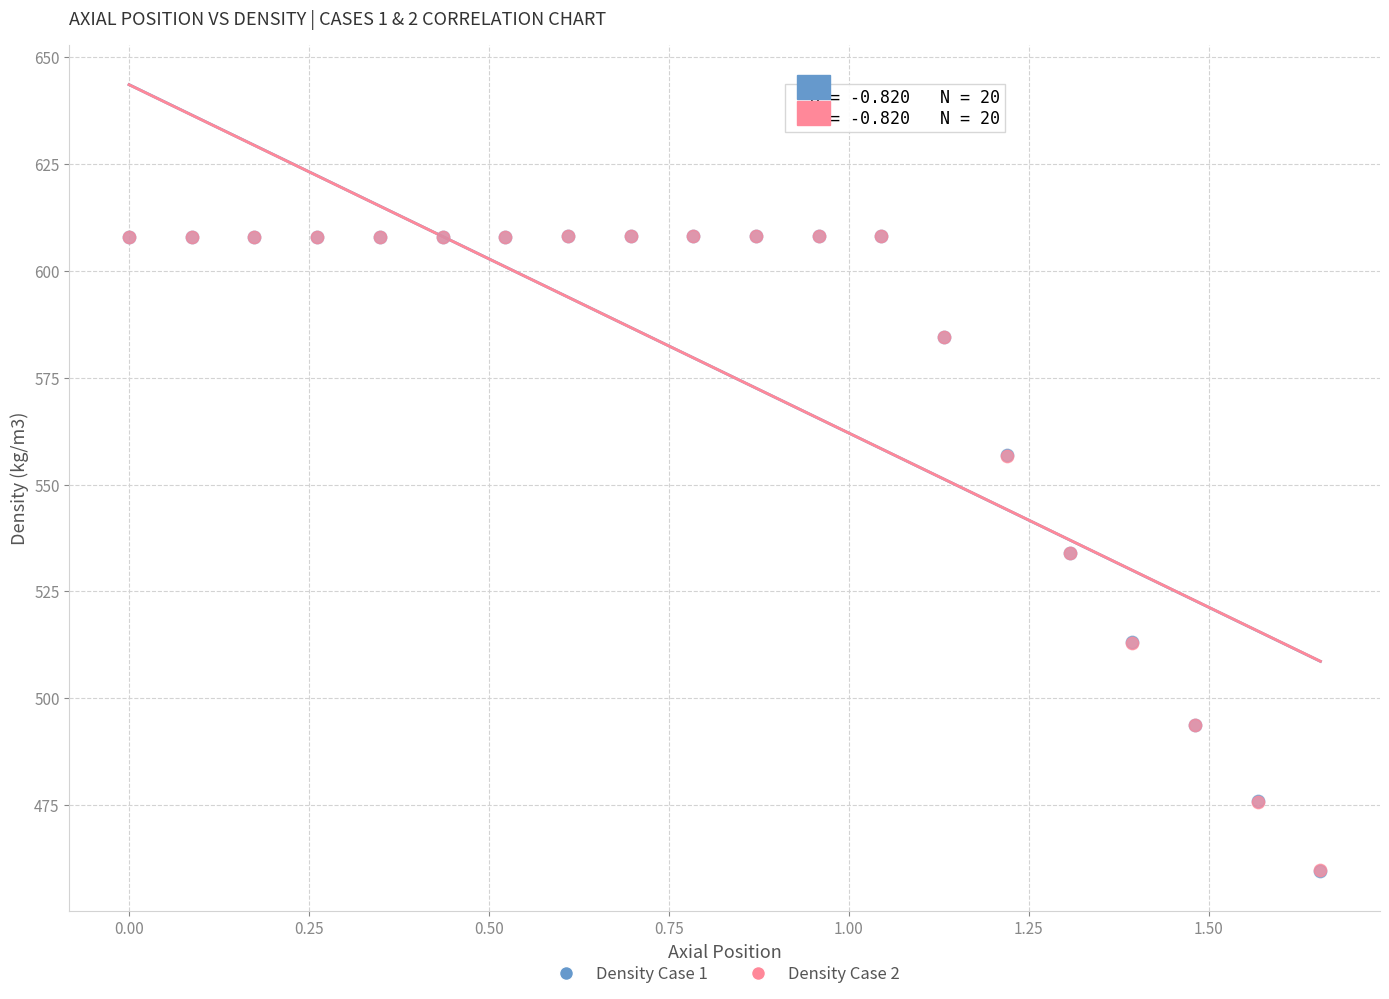

What are all the series names shown in the legend?

Density Case 1, Density Case 2